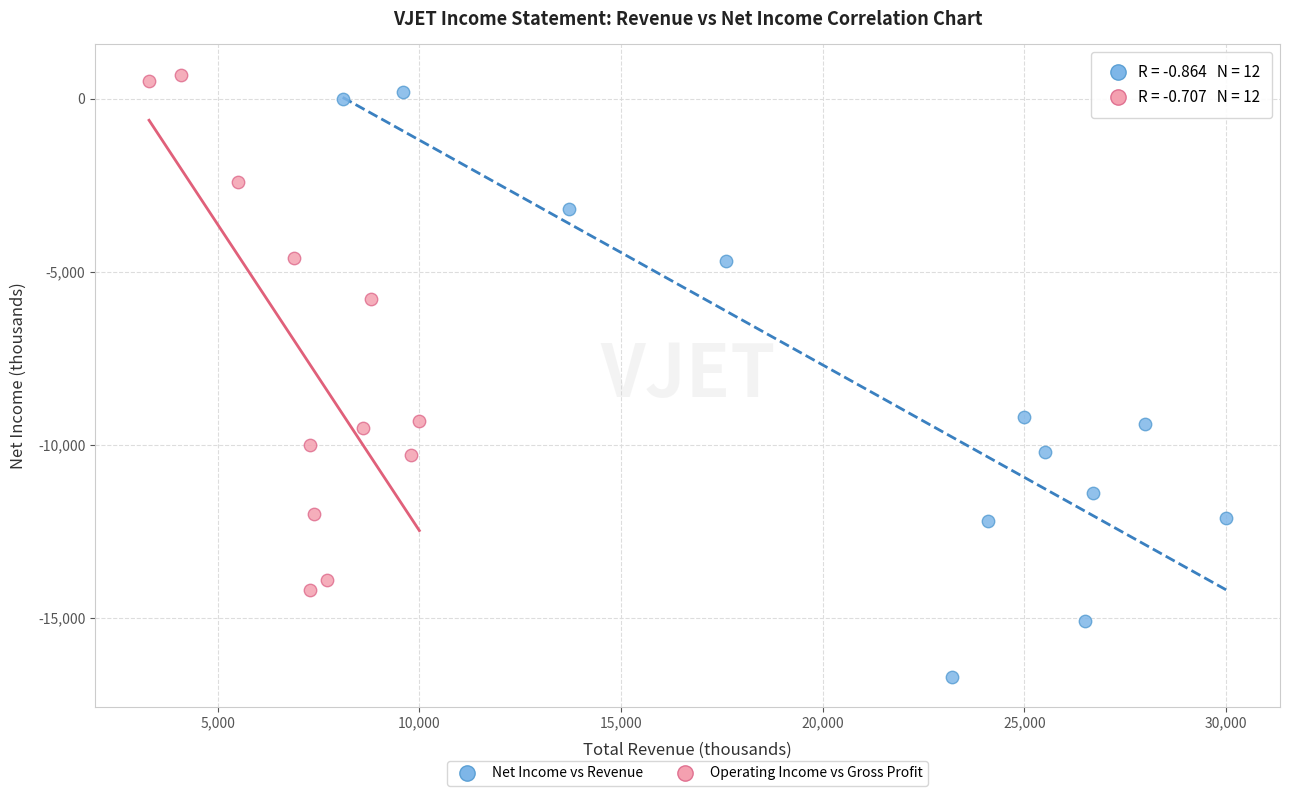

Which series has the widest spread of Y values?

Net Income vs Revenue